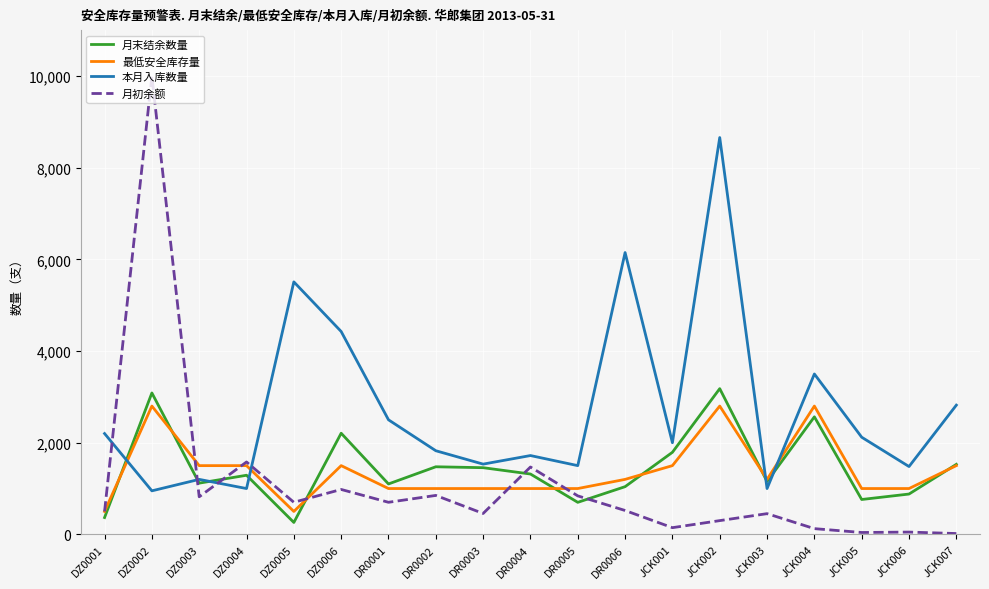

What is the greatest value displayed?

10000